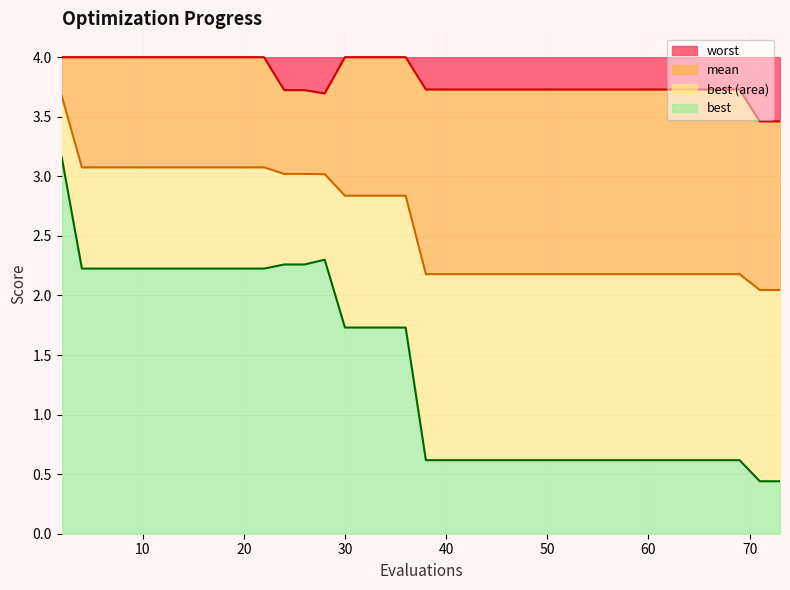

Which series changed the most between 24 and 57?

best